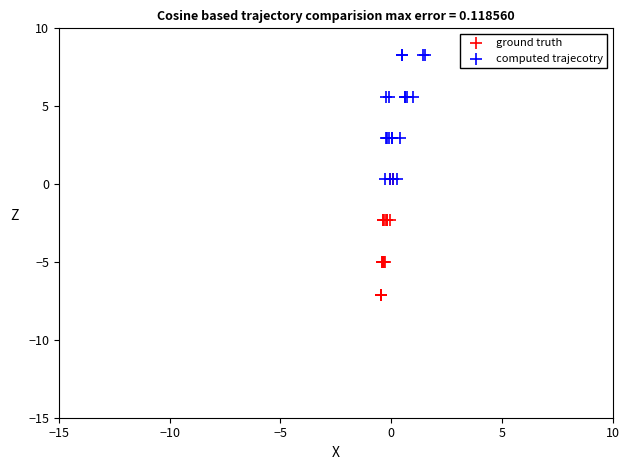

Which series reaches the maximum Y coordinate?

computed trajecotry